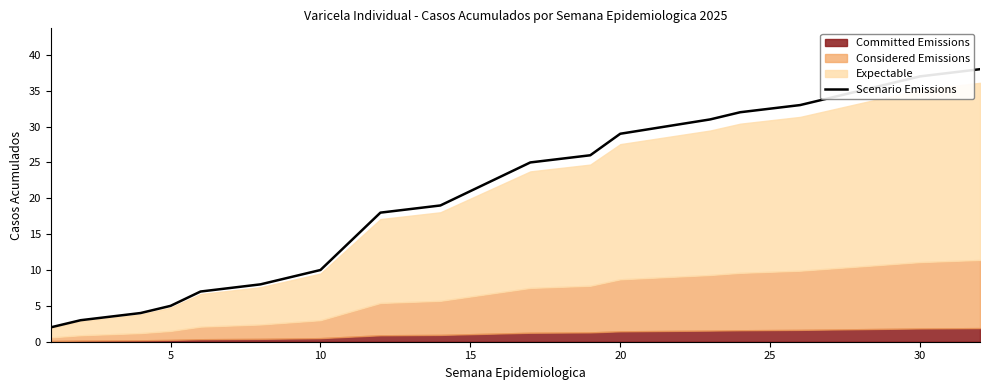

True or false: Scenario Emissions has a value of 21 at 15.

True